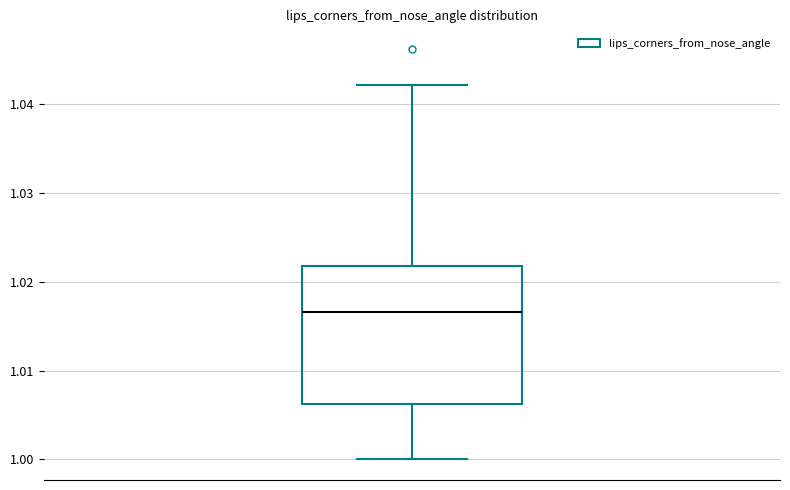

Transcribe this box plot: give where the median line is, the range the box spans, and where the two whiskers end, as read against the y-axis. The values are not printed on the chart, so give them approximately, as read against the axis.

median 1.017, box 1.006 to 1.022, whiskers 1.000 to 1.042